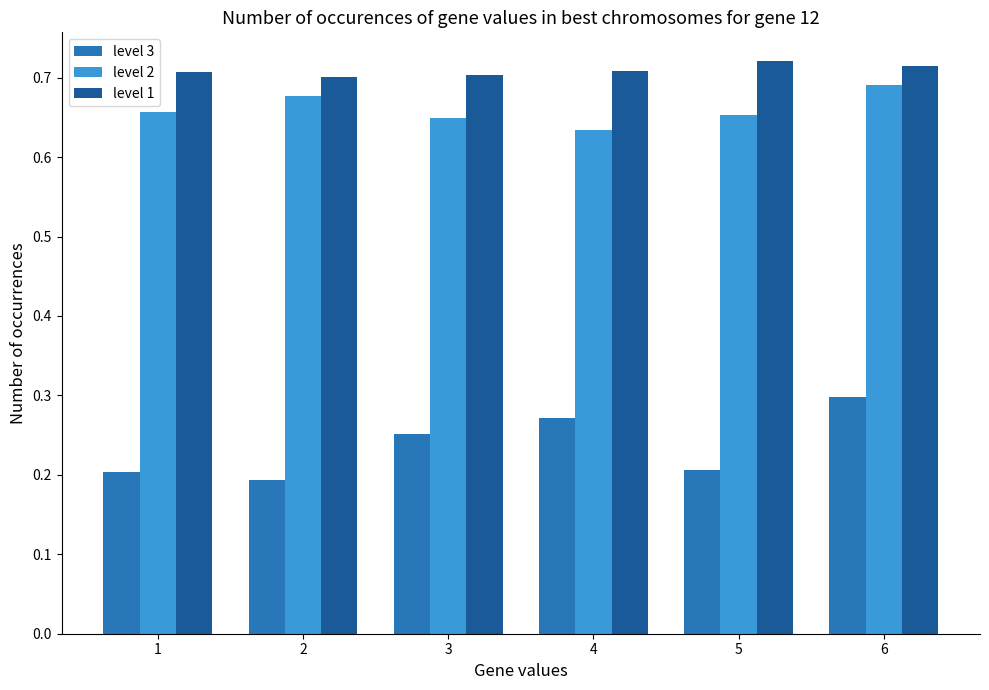

What is the sum of all level 1 values?

4.3